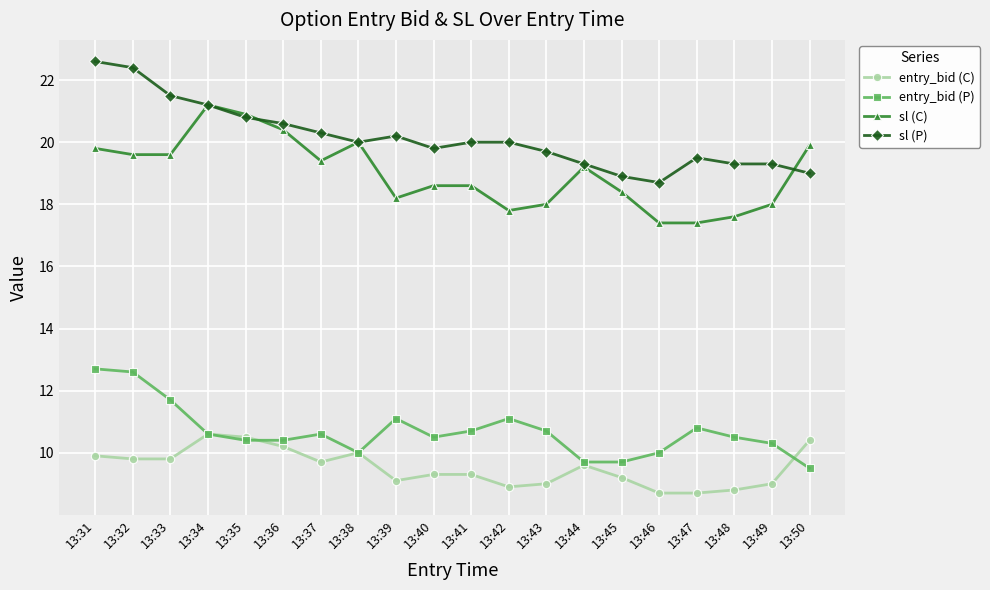

Reading right to left, extract all data points from this chart.

entry_bid (C): 13:50=10.4	13:49=9.0	13:48=8.8	13:47=8.7	13:46=8.7	13:45=9.2	13:44=9.6	13:43=9.0	13:42=8.9	13:41=9.3	13:40=9.3	13:39=9.1	13:38=10.0	13:37=9.7	13:36=10.2	13:35=10.5	13:34=10.6	13:33=9.8	13:32=9.8	13:31=9.9
entry_bid (P): 13:50=9.5	13:49=10.3	13:48=10.5	13:47=10.8	13:46=10.0	13:45=9.7	13:44=9.7	13:43=10.7	13:42=11.1	13:41=10.7	13:40=10.5	13:39=11.1	13:38=10.0	13:37=10.6	13:36=10.4	13:35=10.4	13:34=10.6	13:33=11.7	13:32=12.6	13:31=12.7
sl (C): 13:50=19.9	13:49=18.0	13:48=17.6	13:47=17.4	13:46=17.4	13:45=18.4	13:44=19.2	13:43=18.0	13:42=17.8	13:41=18.6	13:40=18.6	13:39=18.2	13:38=20.0	13:37=19.4	13:36=20.4	13:35=20.9	13:34=21.2	13:33=19.6	13:32=19.6	13:31=19.8
sl (P): 13:50=19.0	13:49=19.3	13:48=19.3	13:47=19.5	13:46=18.7	13:45=18.9	13:44=19.3	13:43=19.7	13:42=20.0	13:41=20.0	13:40=19.8	13:39=20.2	13:38=20.0	13:37=20.3	13:36=20.6	13:35=20.8	13:34=21.2	13:33=21.5	13:32=22.4	13:31=22.6